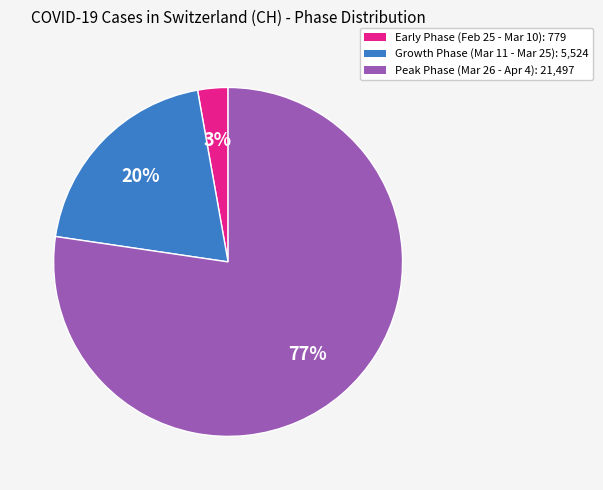

Does any single category account for the majority?

Yes